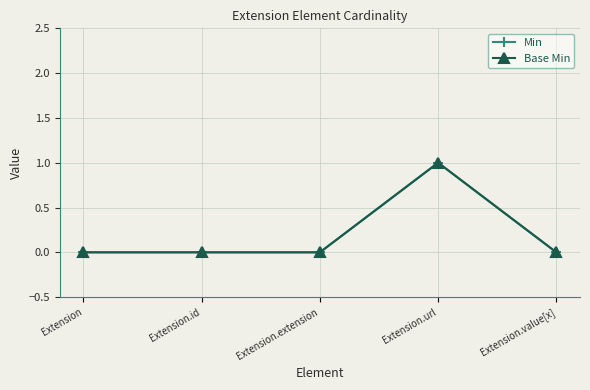

What is the value of the Min point at the 4th from the left?

1